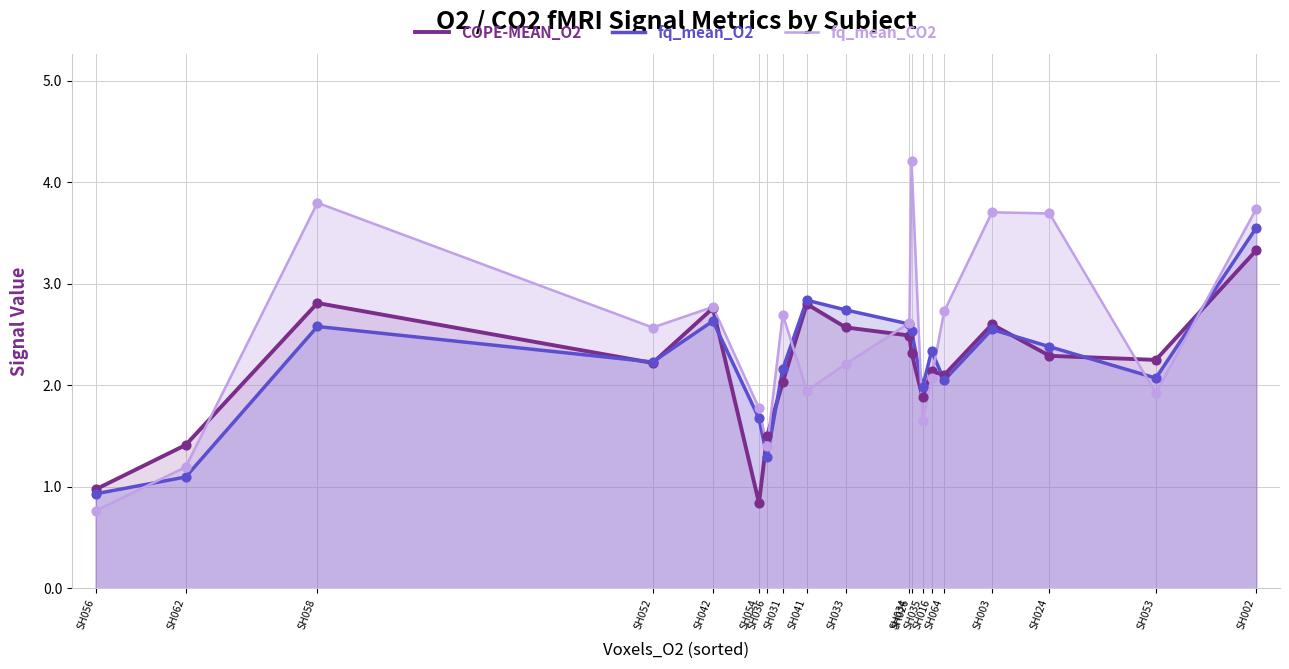

Which series has the largest total across all categories?

fq_mean_CO2